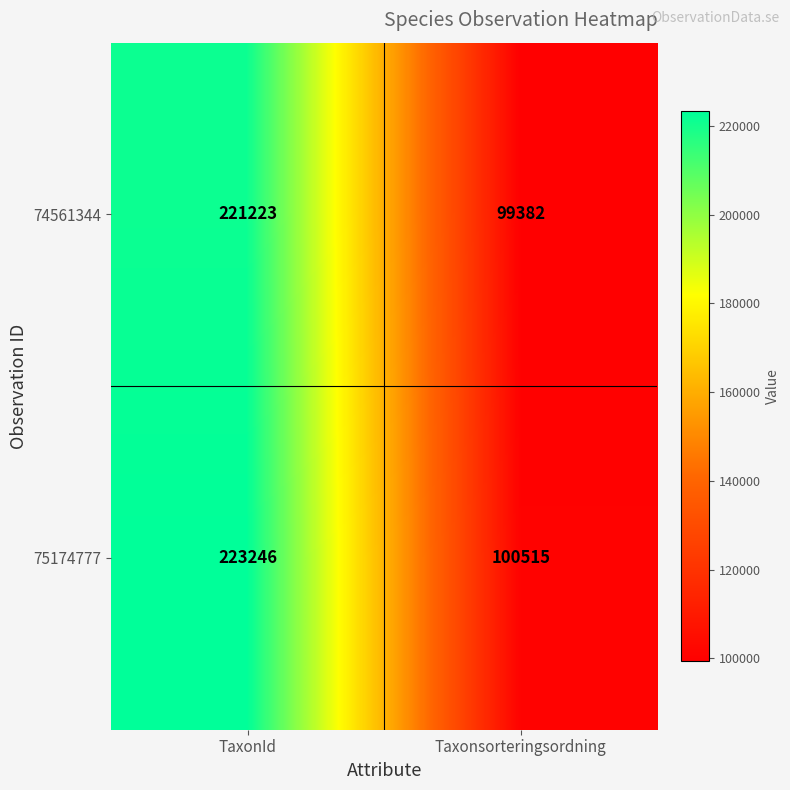

What is the greatest value displayed?

223246